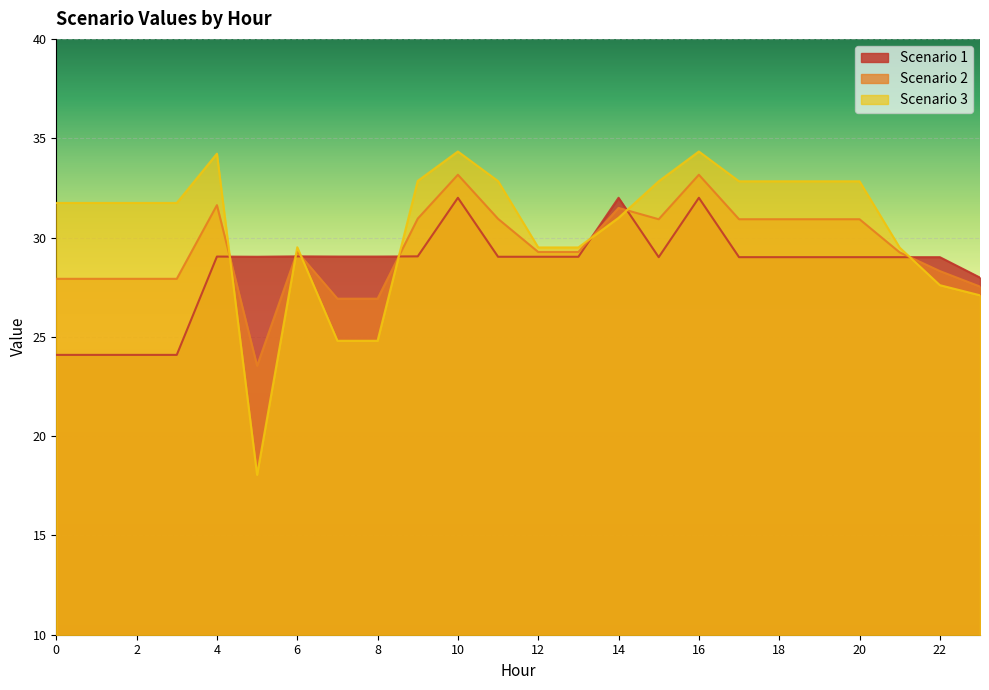

Reading left to right, transcribe all the data shown in this chart.

Scenario 1: 0=24.1	1=24.1	2=24.1	3=24.1	4=29.0	5=29.0	6=29.1	7=29.0	8=29.0	9=29.1	10=32.0	11=29.0	12=29.0	13=29.0	14=32.0	15=29.0	16=32.0	17=29.0	18=29.0	19=29.0	20=29.0	21=29.0	22=29.0	23=28.0
Scenario 2: 0=27.9	1=27.9	2=27.9	3=27.9	4=31.6	5=23.5	6=29.3	7=26.9	8=26.9	9=30.9	10=33.2	11=30.9	12=29.3	13=29.3	14=31.5	15=30.9	16=33.2	17=30.9	18=30.9	19=30.9	20=30.9	21=29.2	22=28.3	23=27.5
Scenario 3: 0=31.7	1=31.7	2=31.7	3=31.7	4=34.2	5=18.1	6=29.5	7=24.8	8=24.8	9=32.9	10=34.3	11=32.8	12=29.5	13=29.5	14=31.0	15=32.8	16=34.3	17=32.8	18=32.8	19=32.8	20=32.8	21=29.5	22=27.6	23=27.1